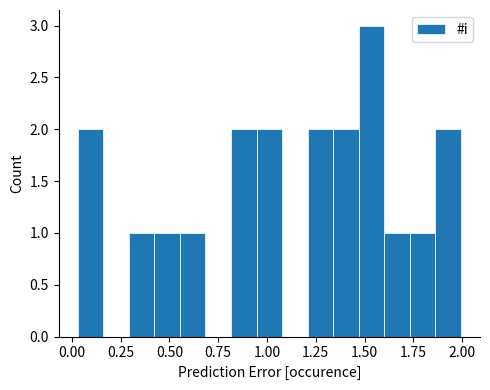

Read against the x-axis, roughly where is the centre of the tallest bar?

1.55